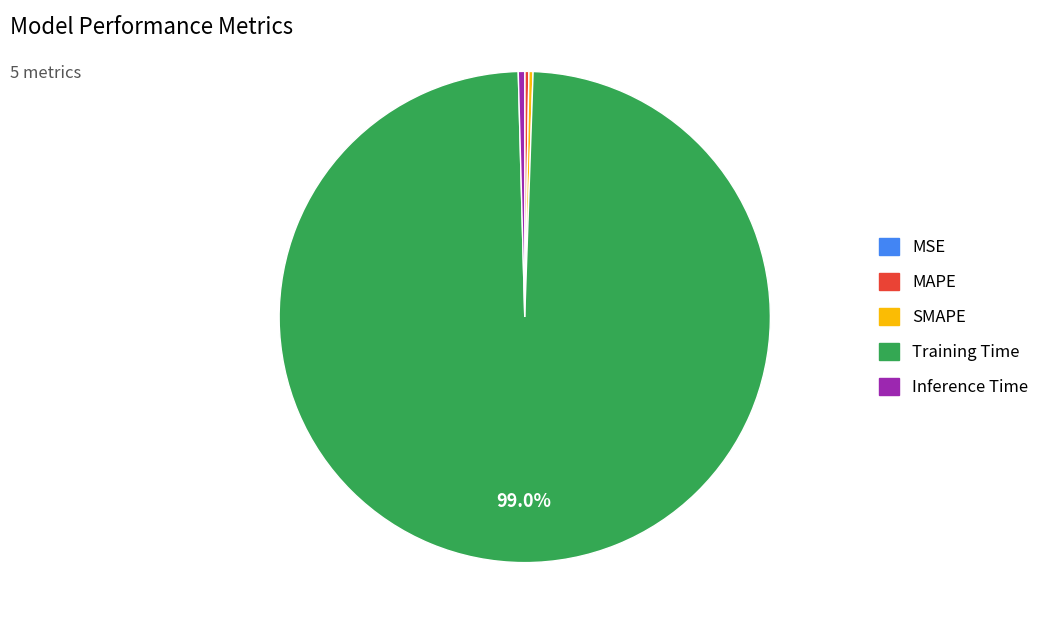

Which slice represents more than half of the pie?

Training Time